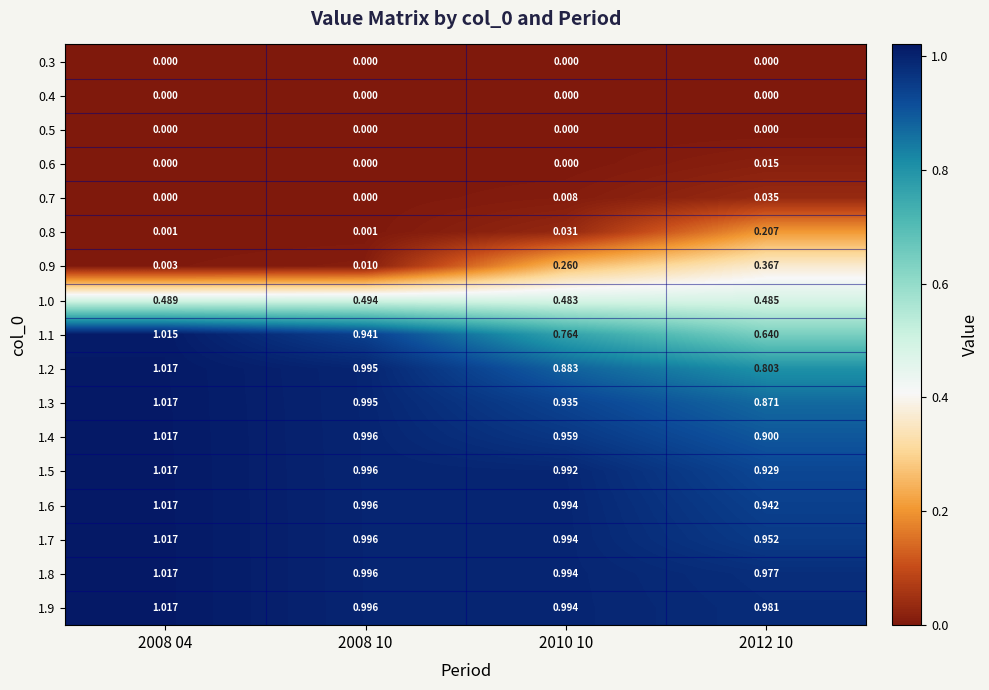

How many categories are shown in the chart?

4